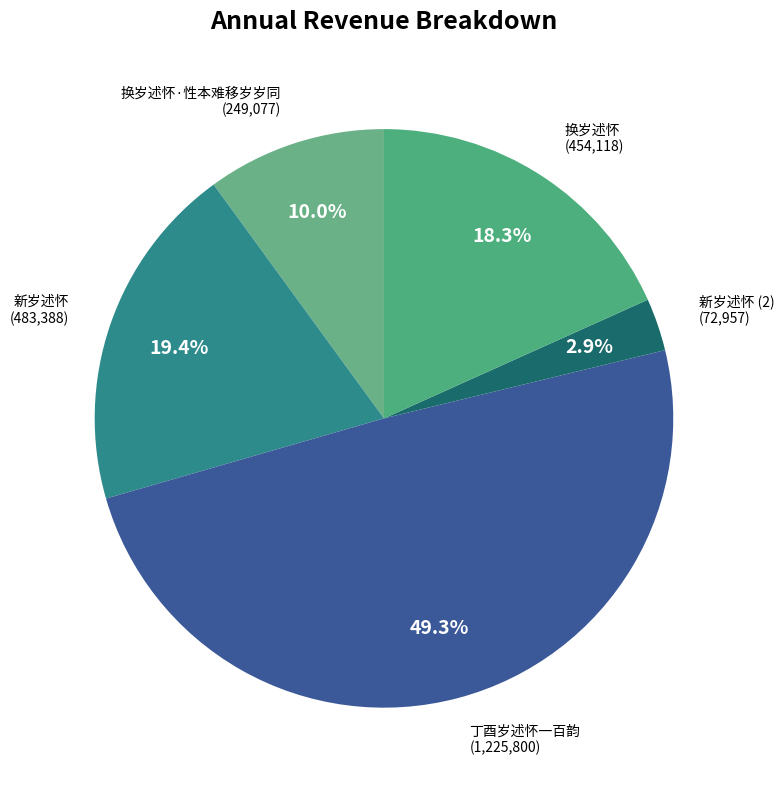

Is the sum of 换岁述怀·性本难移岁岁同 and 新岁述怀 greater than half?

No